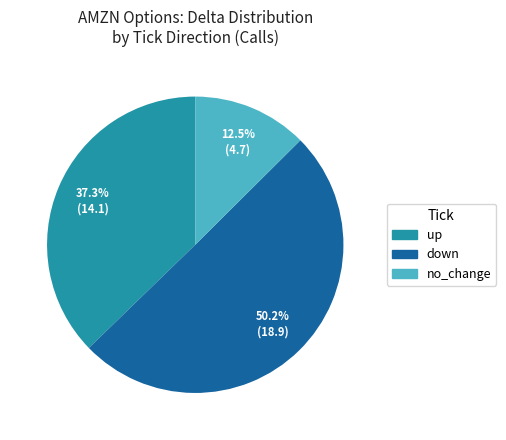

Which slice is the largest?

down